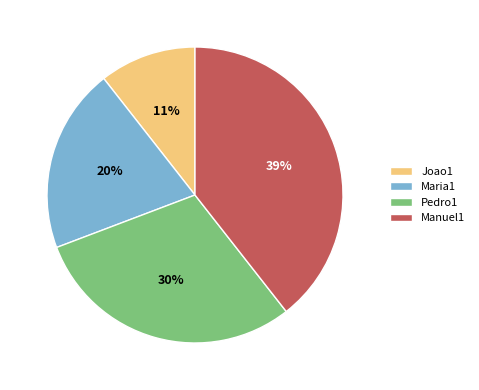

Is it true that Pedro1 is 43% of the pie?

False